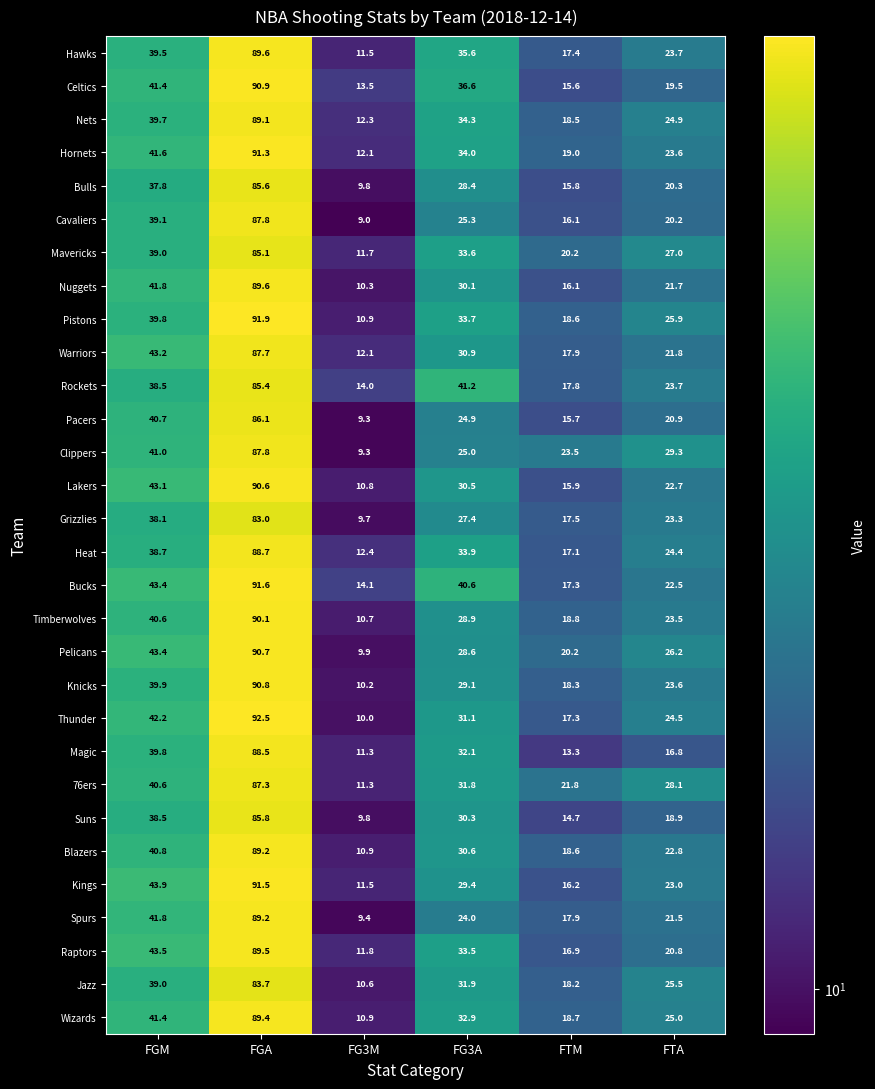

What is the minimum value shown in the chart?

9.0